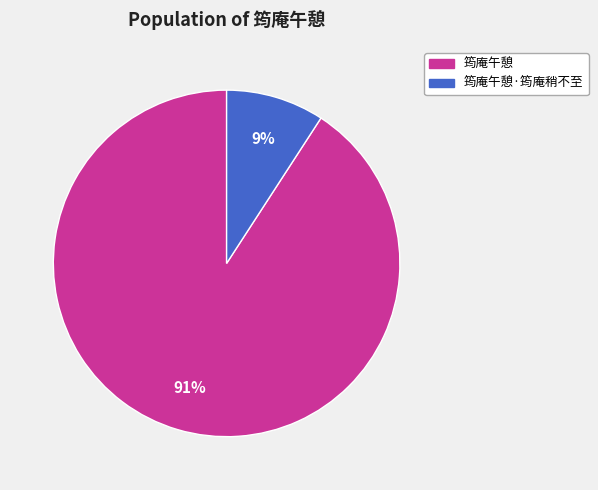

Is the sum of 筠庵午憩 and 筠庵午憩·筠庵稍不至 greater than half?

Yes